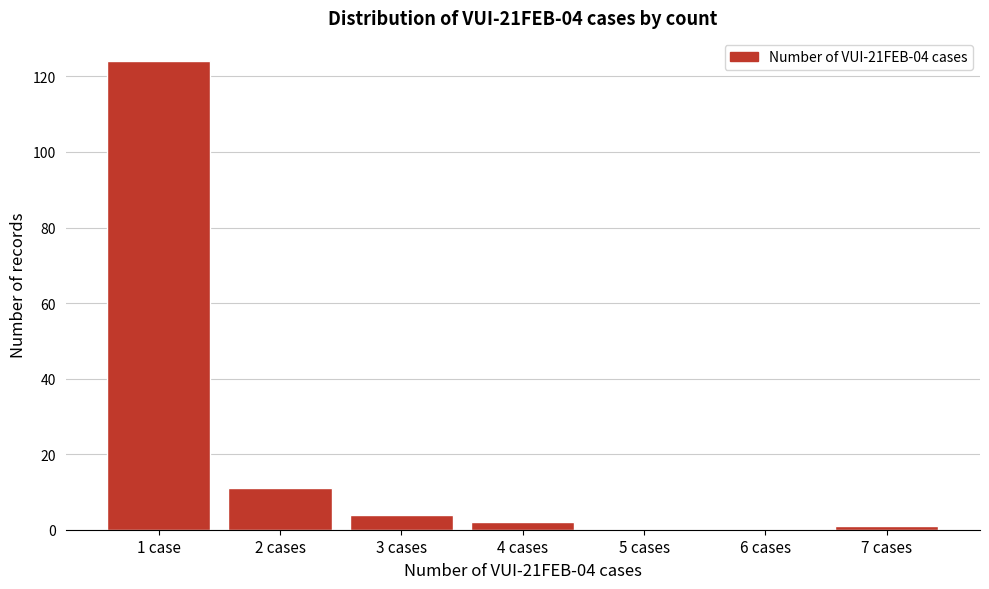

Reading left to right, what are all the values shown in this chart?

1 case=124	2 cases=11	3 cases=4	4 cases=2	5 cases=0	6 cases=0	7 cases=1